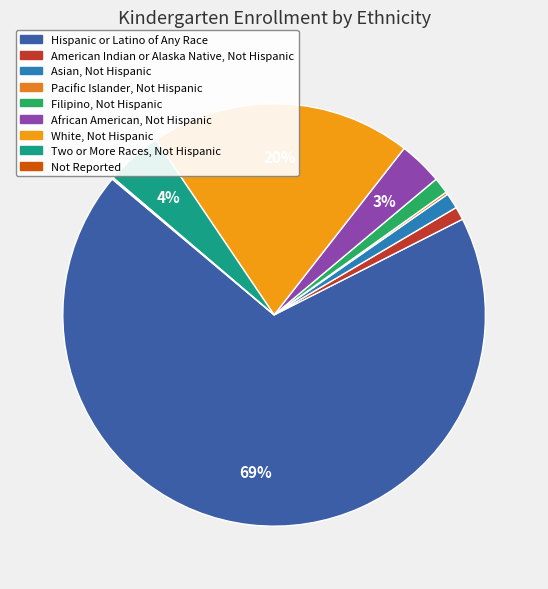

To the nearest percent, what is the difference between the Not Reported and American Indian or Alaska Native, Not Hispanic slice percentages?

1%